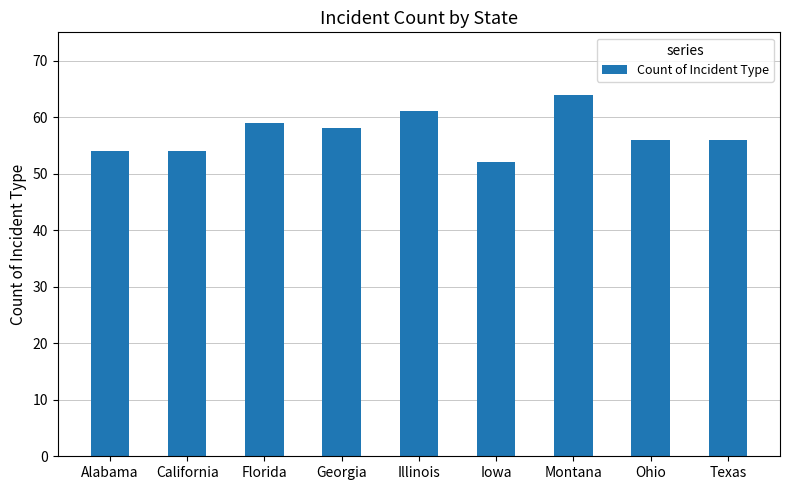

What is the difference between the second highest and second lowest values?

7